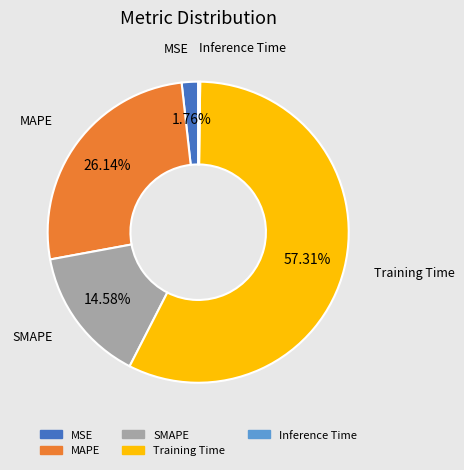

Which has a higher value, MAPE or SMAPE?

MAPE